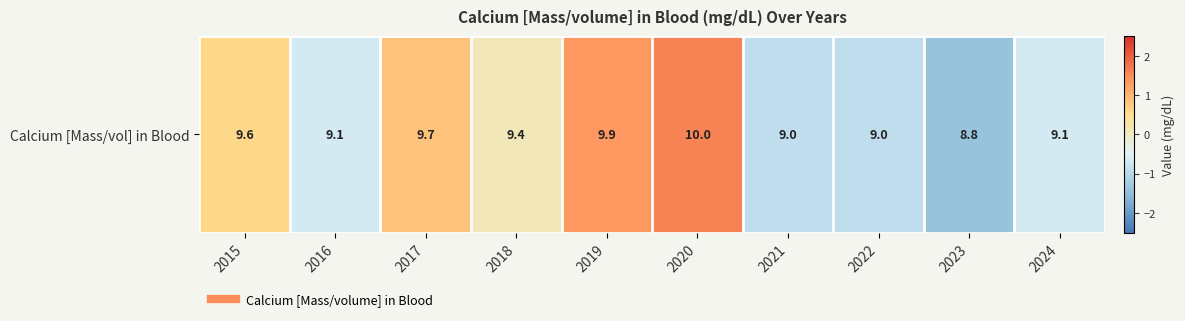

Reading left to right, extract all data points from this chart.

2015=0.6	2016=-0.7	2017=0.9	2018=0.1	2019=1.4	2020=1.6	2021=-0.9	2022=-0.9	2023=-1.4	2024=-0.7